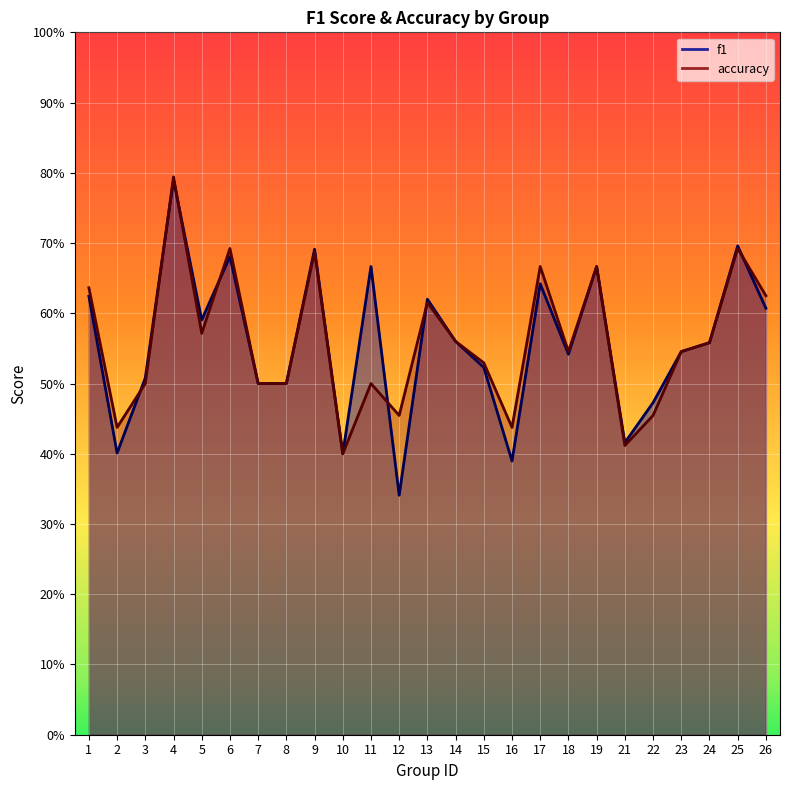

Reading left to right, list all the values displayed in this chart.

f1: 1=0.6	2=0.4	3=0.5	4=0.8	5=0.6	6=0.7	7=0.5	8=0.5	9=0.7	10=0.4	11=0.7	12=0.3	13=0.6	14=0.6	15=0.5	16=0.4	17=0.6	18=0.5	19=0.7	21=0.4	22=0.5	23=0.5	24=0.6	25=0.7	26=0.6
accuracy: 1=0.6	2=0.4	3=0.5	4=0.8	5=0.6	6=0.7	7=0.5	8=0.5	9=0.7	10=0.4	11=0.5	12=0.5	13=0.6	14=0.6	15=0.5	16=0.4	17=0.7	18=0.5	19=0.7	21=0.4	22=0.5	23=0.5	24=0.6	25=0.7	26=0.6